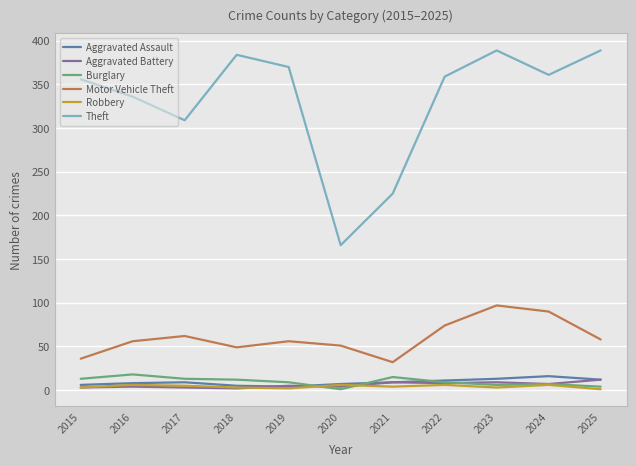

At which category does Theft reach its first local valley?

2017